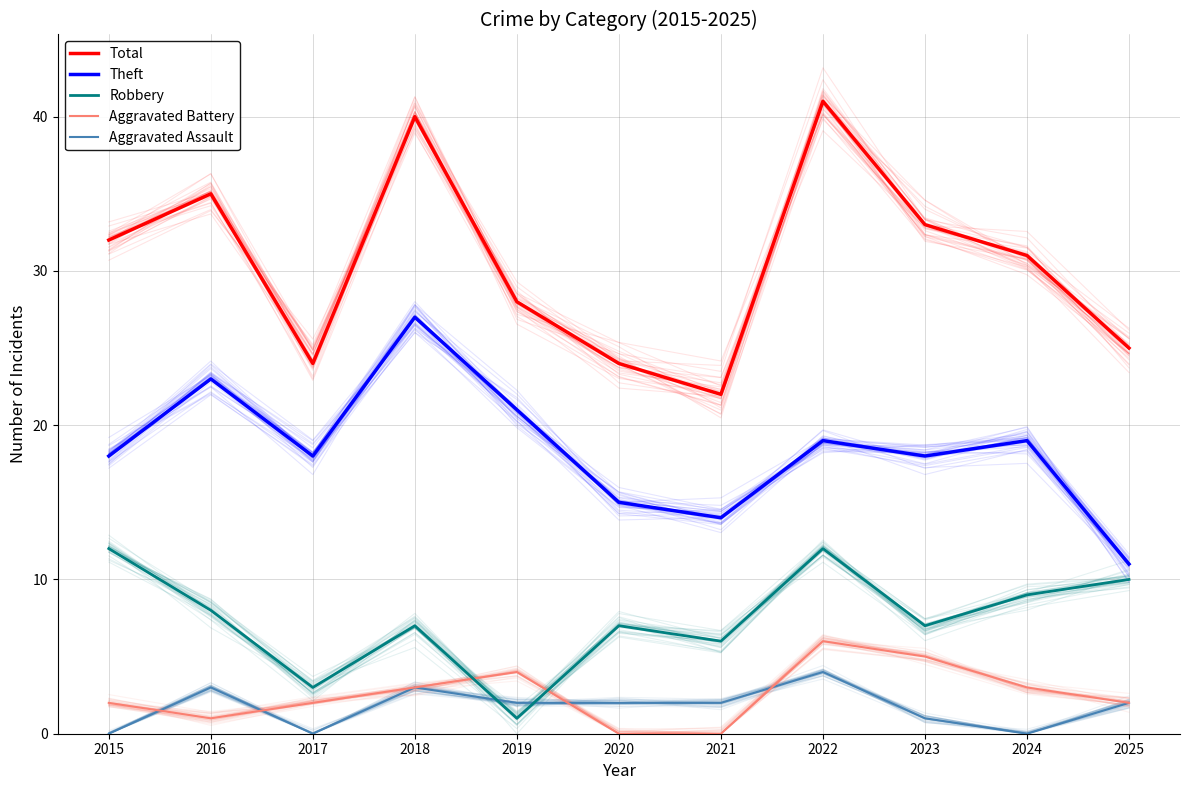

At 2024, list the series in order from largest to smallest.

Total, Theft, Robbery, Aggravated Battery, Aggravated Assault